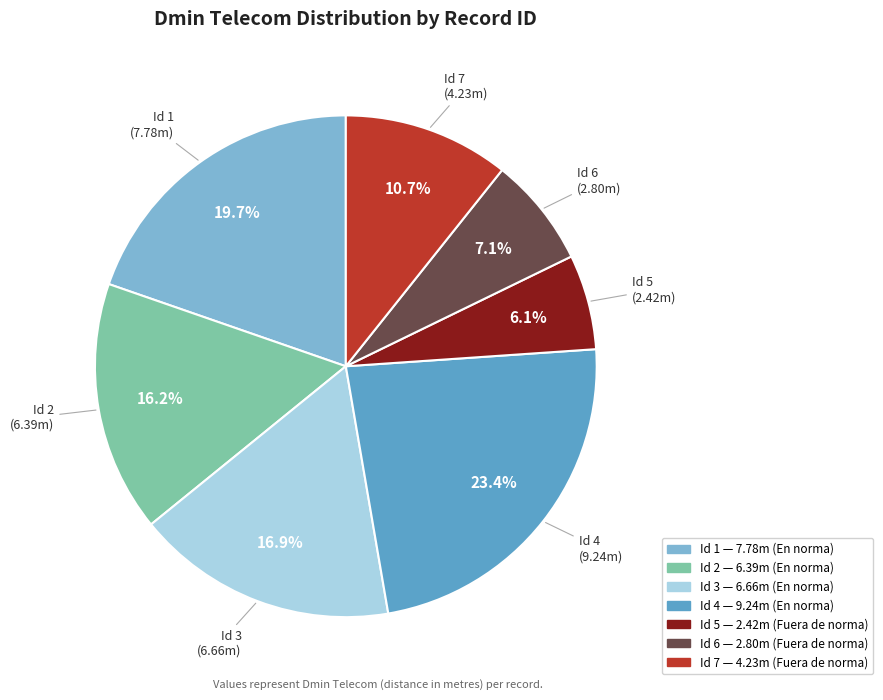

Is there any slice that represents more than half of the pie?

No